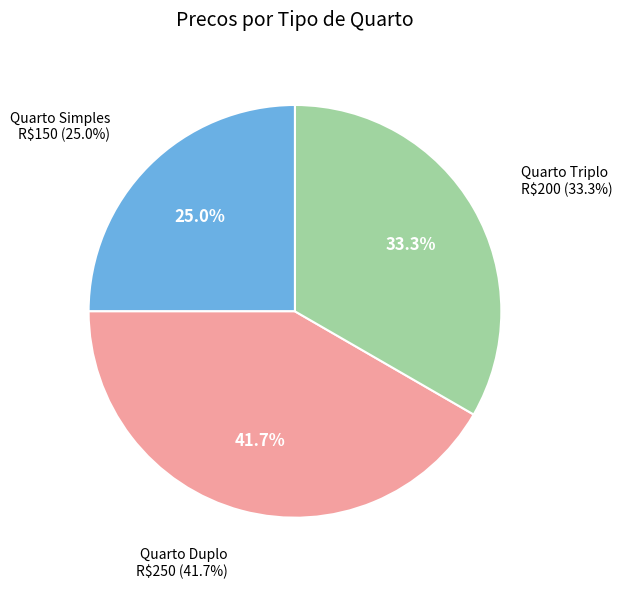

Does Quarto Simples account for over 50% of the chart?

No